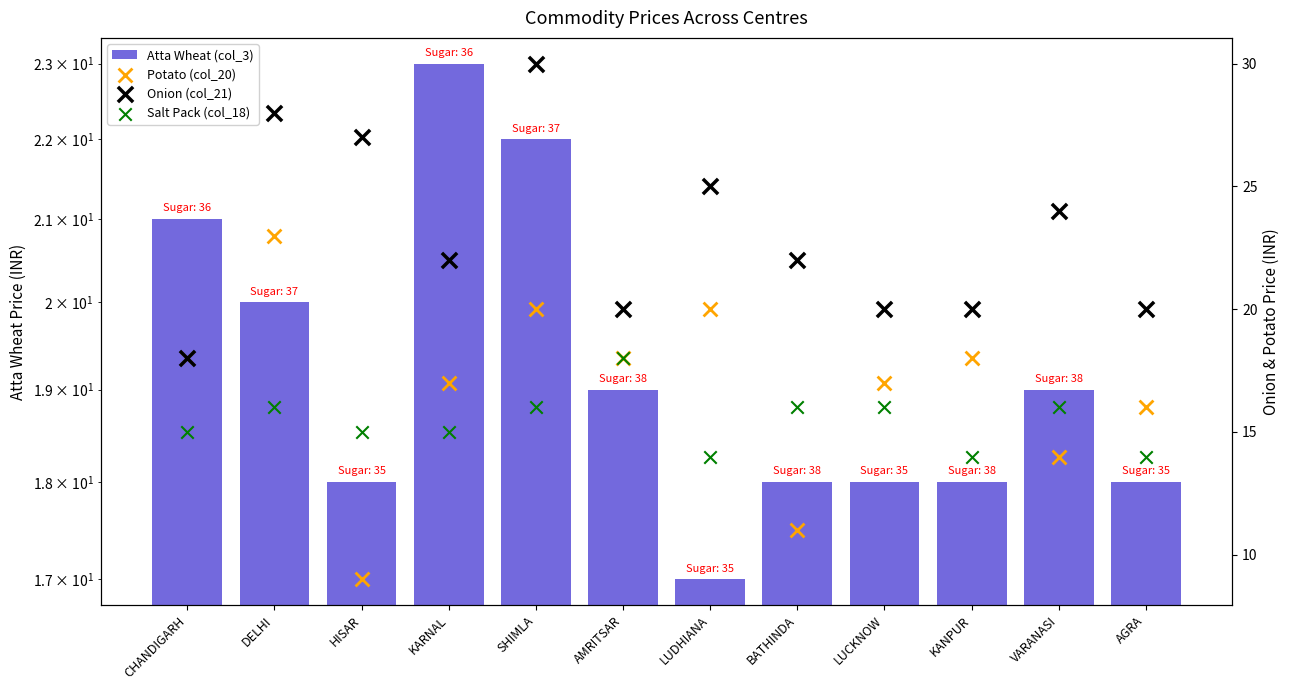

At how many categories does at least one series exceed 25?

3